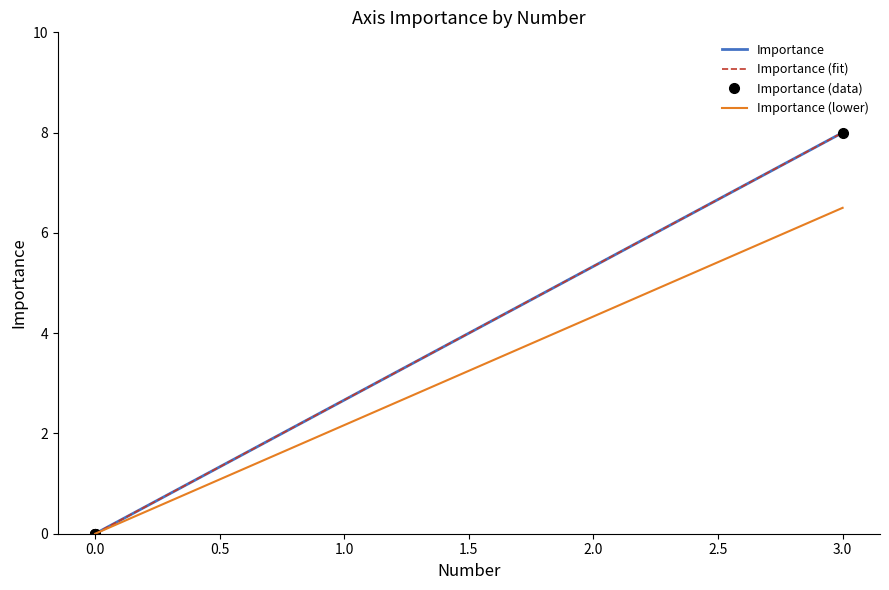

How many data points in Importance (lower) are above 0?

1